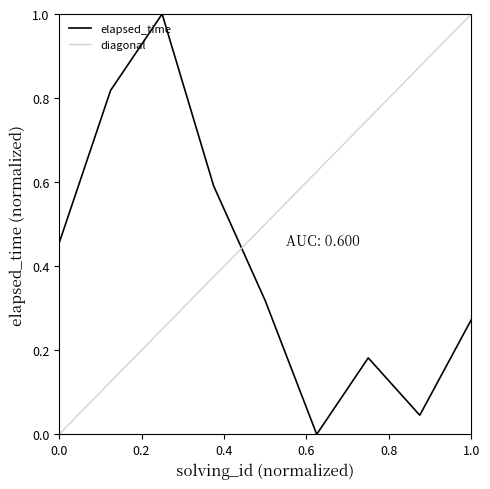

Which category has the highest value across all series?

3